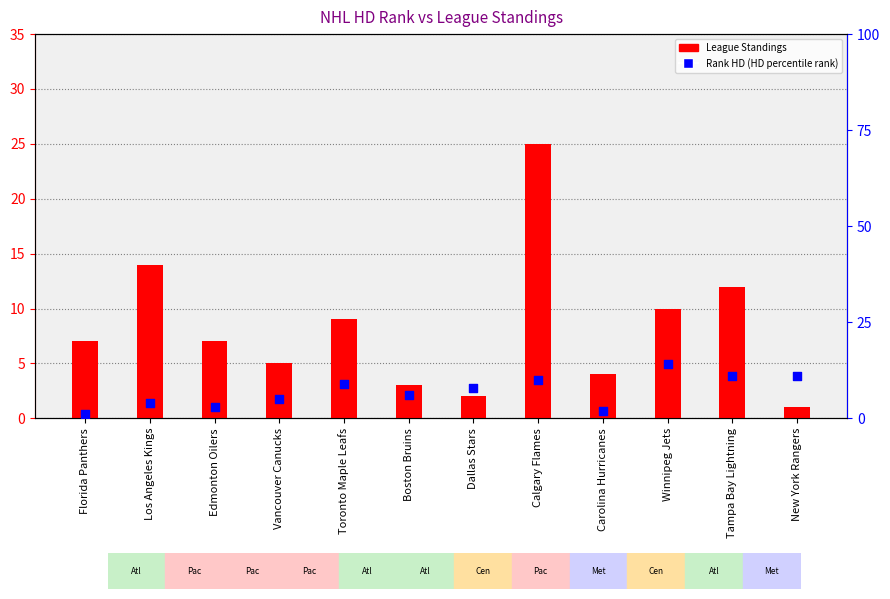

Which series has the widest spread of Y values?

League Standings (count)